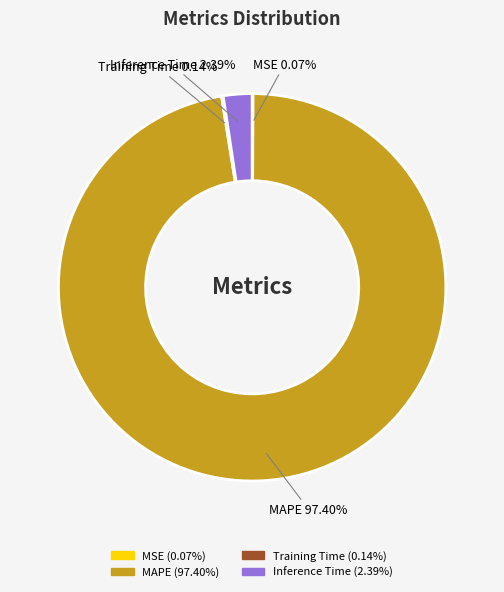

Which slice is the largest?

MAPE